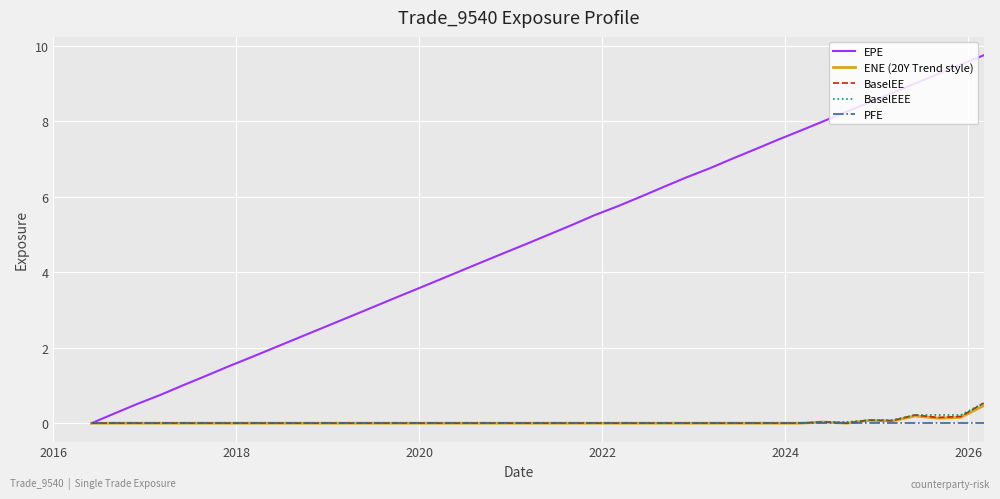

Which series has the largest total across all categories?

EPE